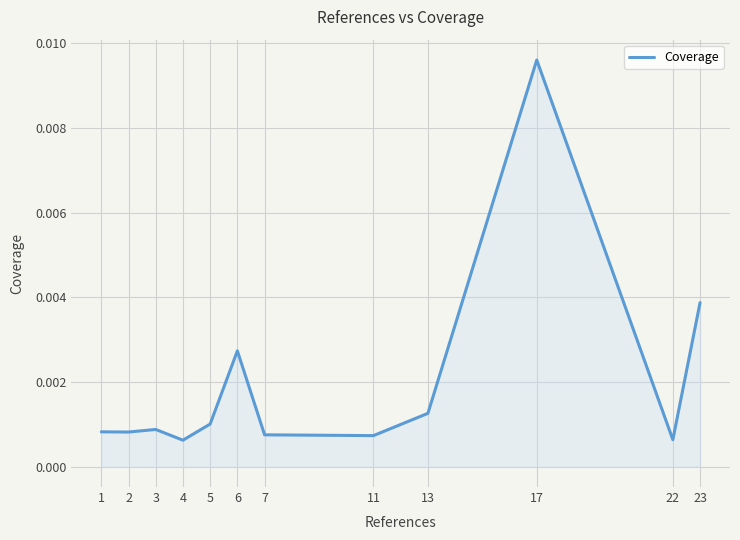

Which category has the highest value across all series?

17